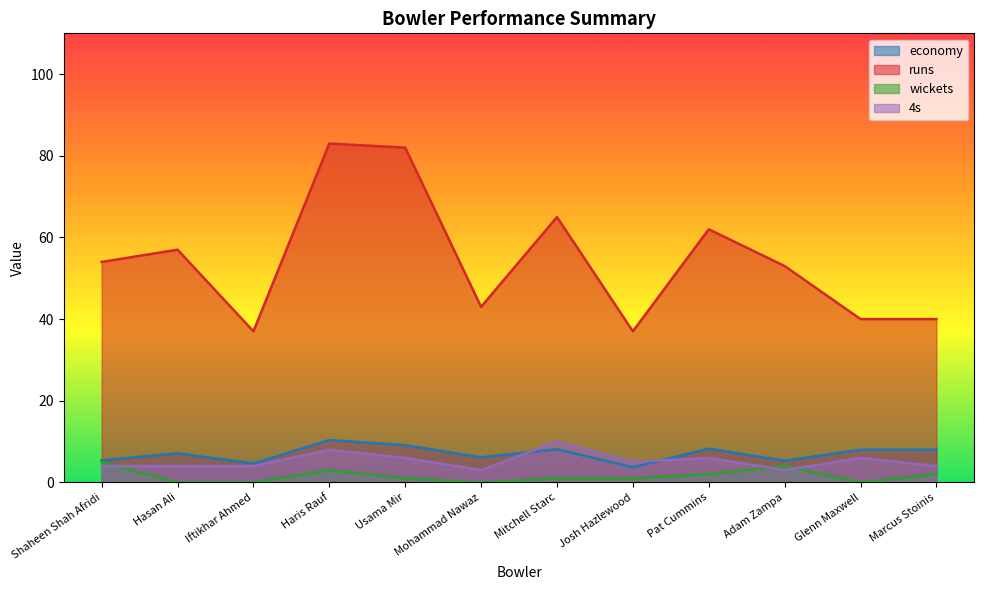

What is the value of the economy point at the 5th from the left?

9.1